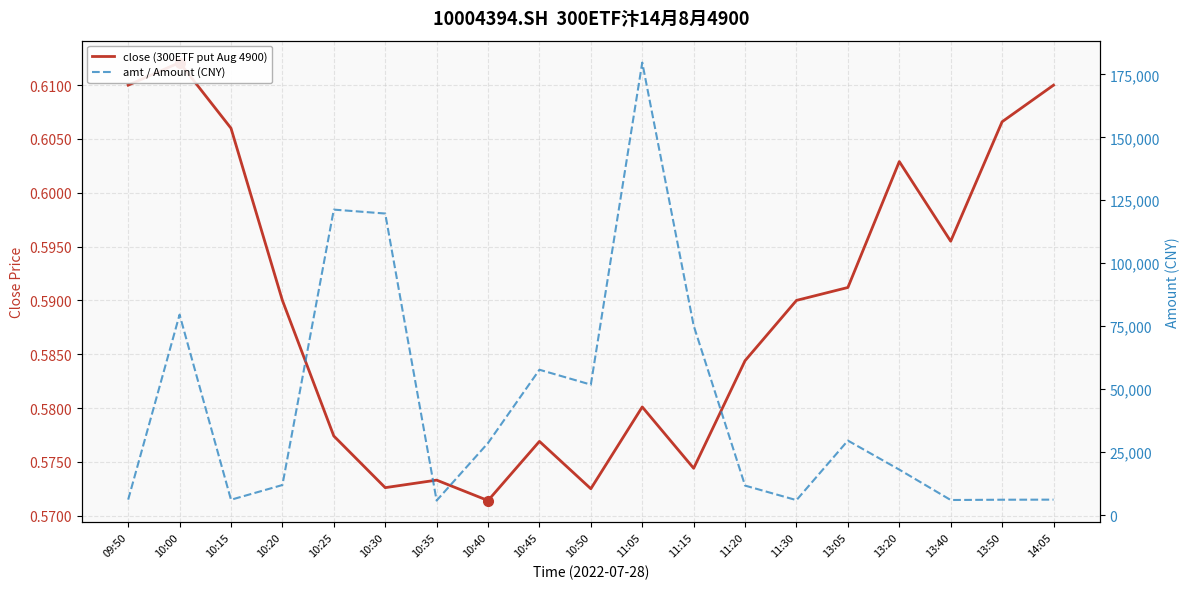

Which label corresponds to the largest value in the chart?

11:05